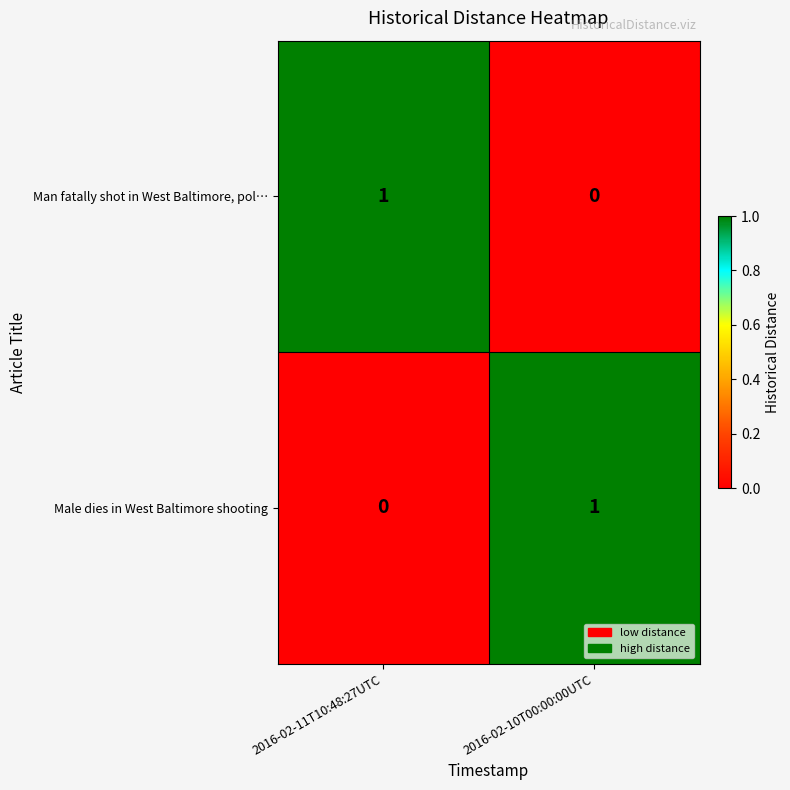

How many values in the Male dies in West Baltimore shooting series are below 1?

1